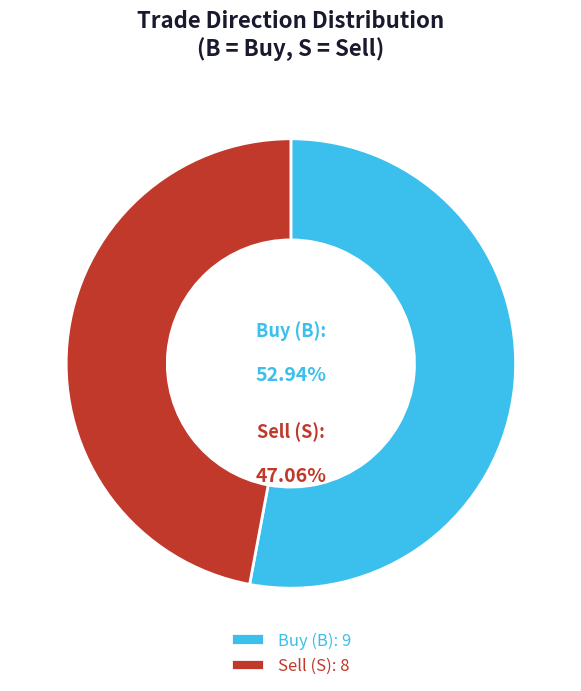

Is there a majority slice in this chart?

Yes